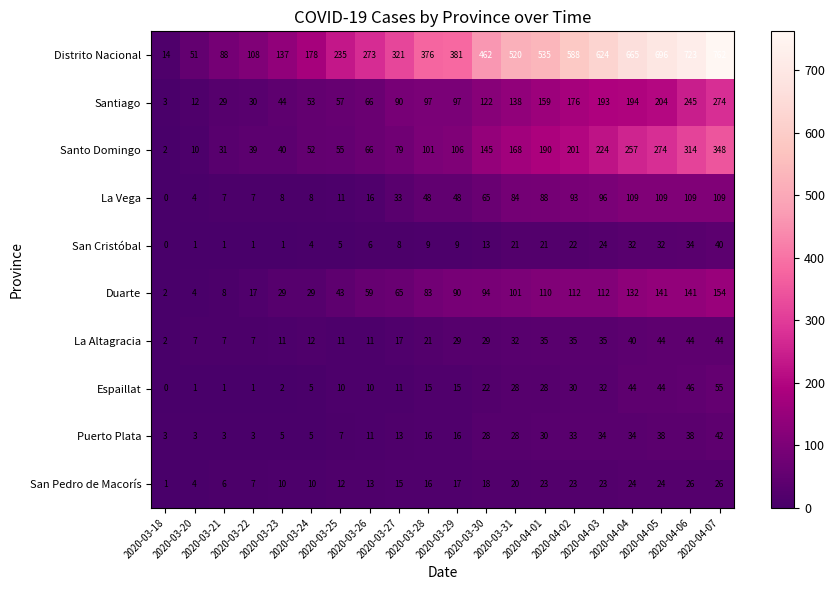

How many values in San Cristóbal are above zero?

19